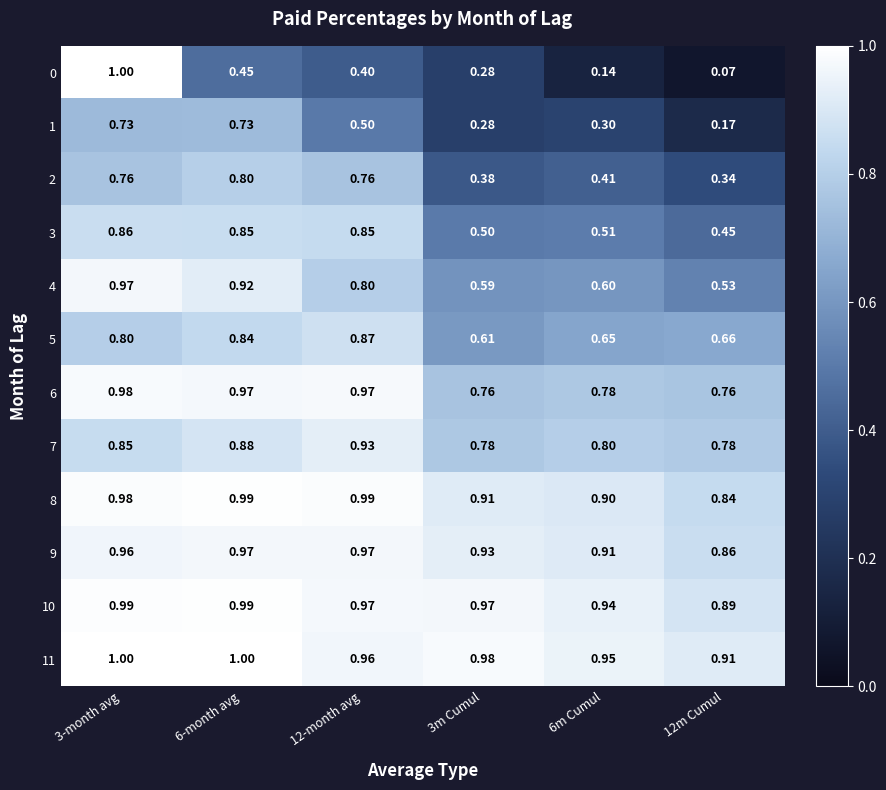

Is the value of 6 at 3m Cumul greater than the value of 7 at 6m Cumul?

No